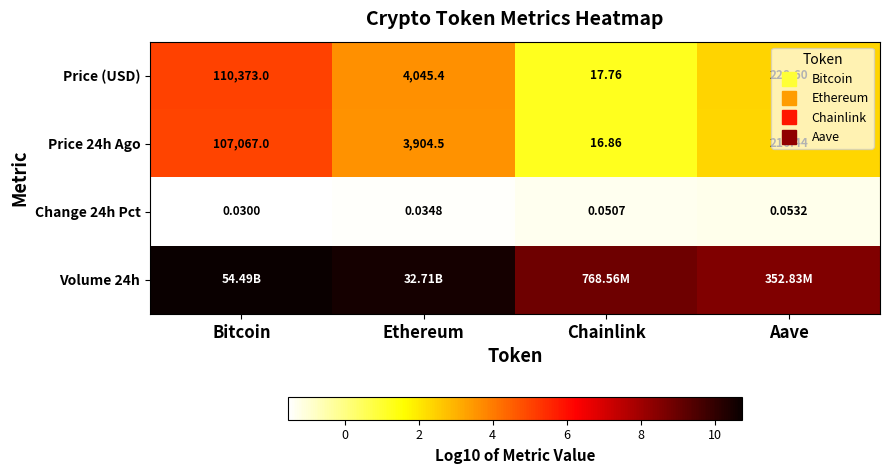

Rank the categories by Change 24h Pct value from lowest to highest.

Bitcoin, Ethereum, Chainlink, Aave